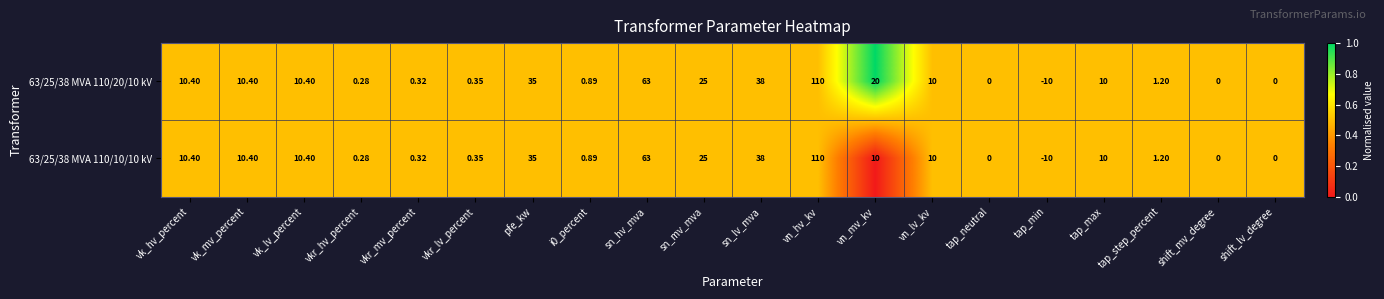

Which series has the largest total across all categories?

63/25/38 MVA 110/20/10 kV